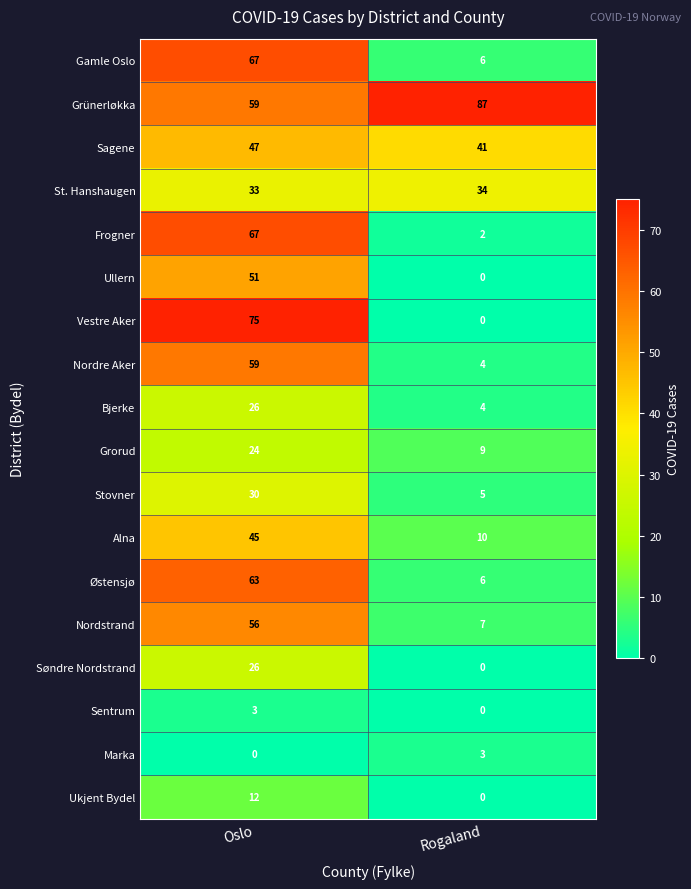

True or false: Østensjø has a value of 8 at Rogaland.

False